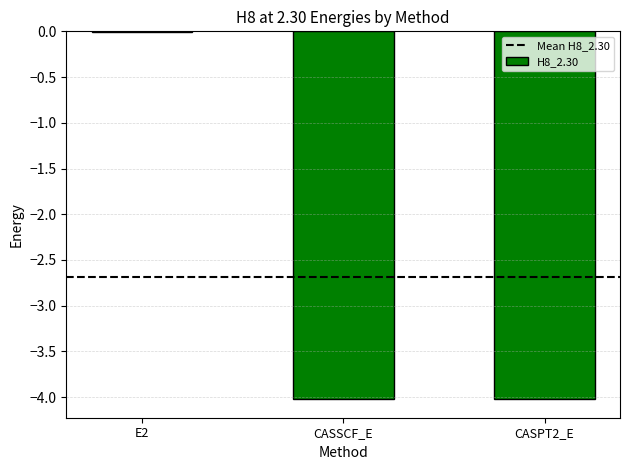

Which label corresponds to the largest value in the chart?

E2